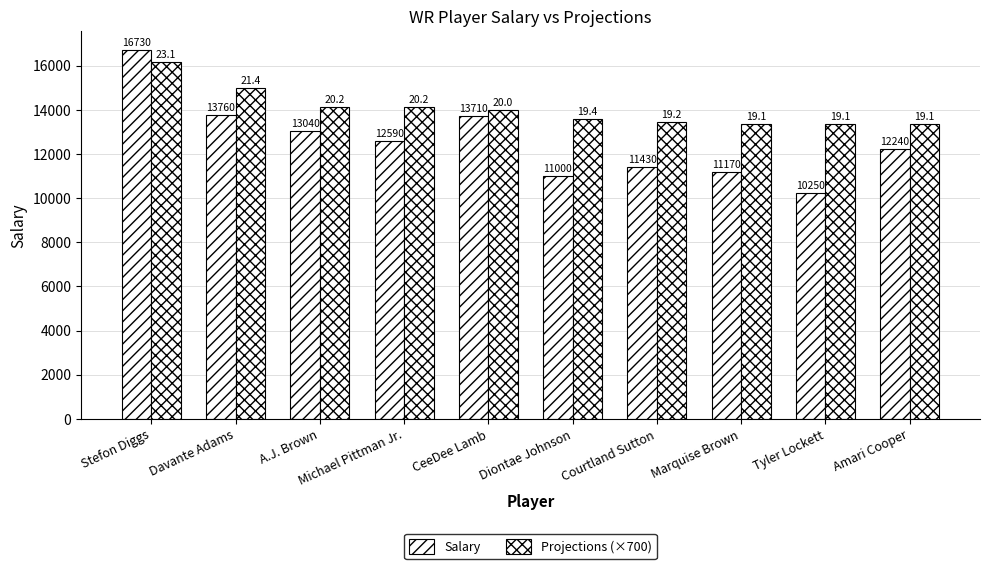

Reading left to right, transcribe all the data shown in this chart.

Salary: 16730.0	13760.0	13040.0	12590.0	13710.0	11000.0	11430.0	11170.0	10250.0	12240.0
Projections (×700): 16170.0	14980.0	14140.0	14140.0	14000.0	13580.0	13440.0	13370.0	13370.0	13370.0